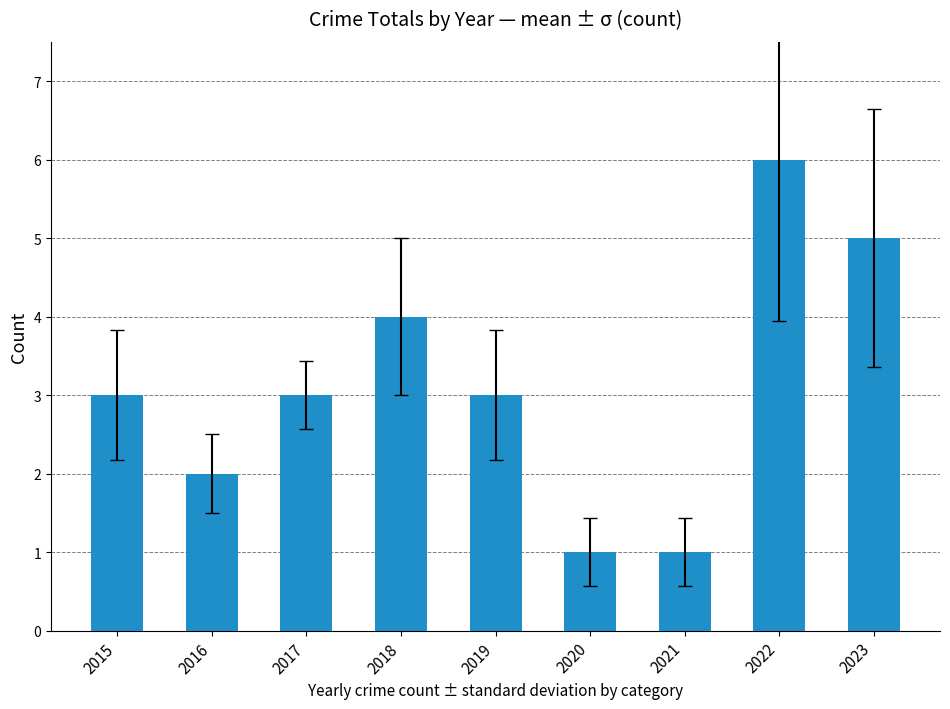

What is the approximate value at 2022?

6